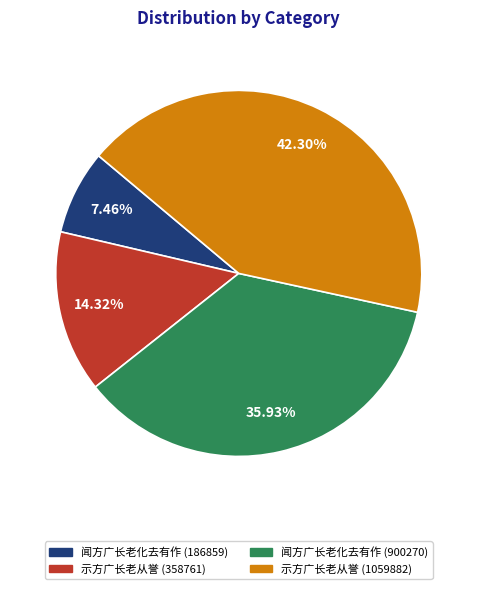

Rank the categories by value from lowest to highest.

闻方广长老化去有作 (186859), 示方广长老从誉 (358761), 闻方广长老化去有作 (900270), 示方广长老从誉 (1059882)